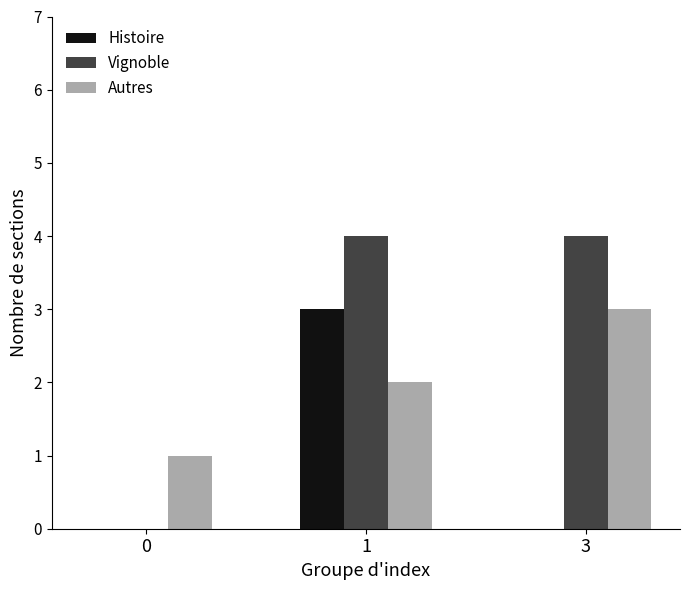

Is the value of Histoire at 0 greater than the value of Vignoble at 3?

No